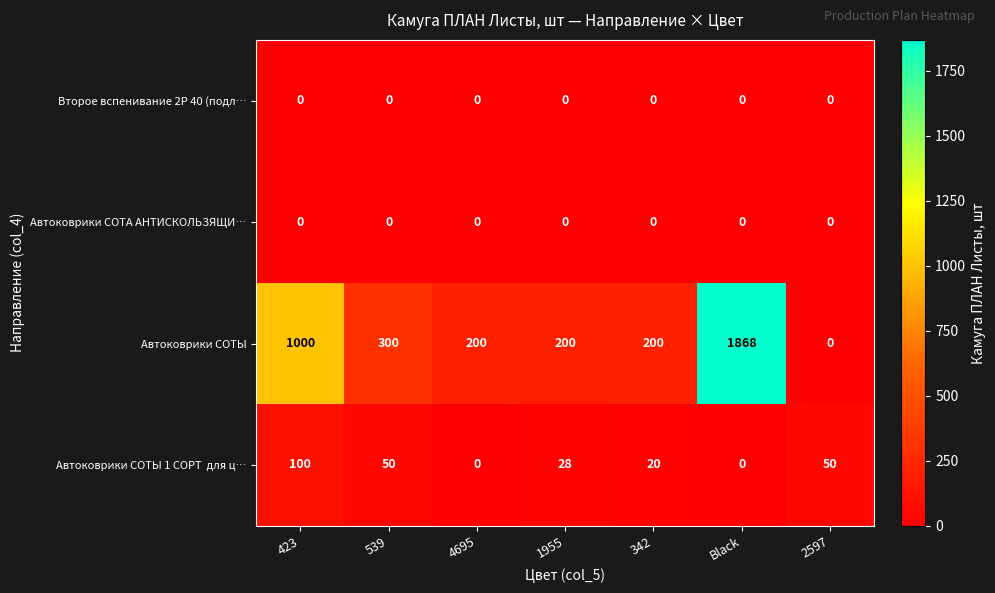

What is the greatest value displayed?

1868